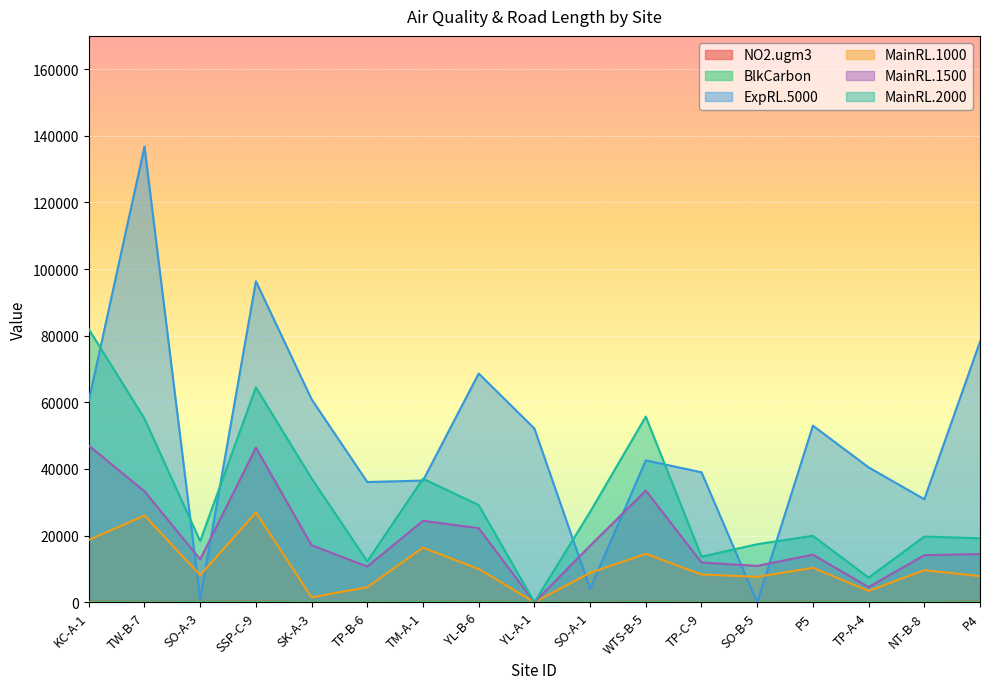

What is the value of the BlkCarbon point at the 5th from the left?

6.5